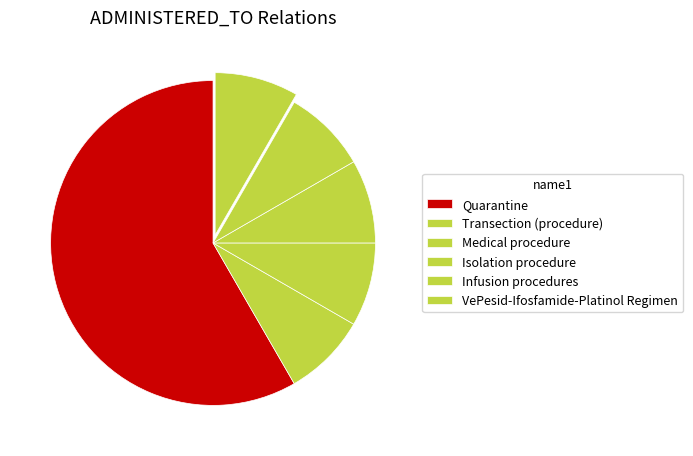

How many slices are in this pie chart?

6